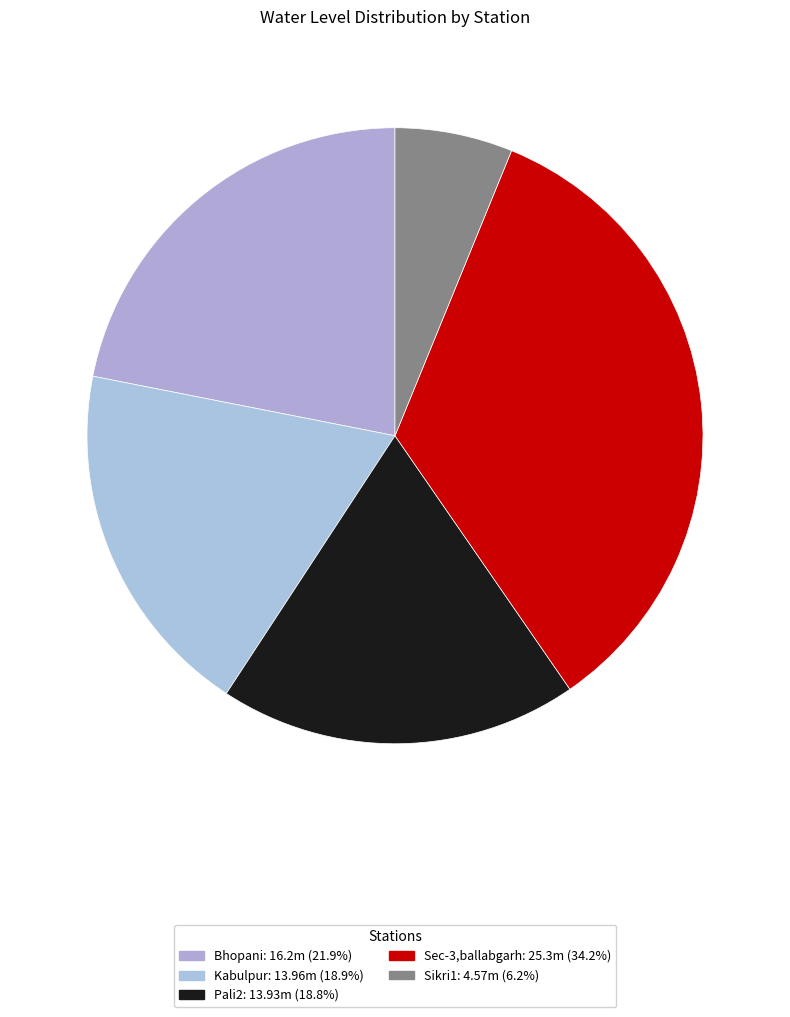

The Sec-3,ballabgarh slice represents 48% of the pie. True or false?

False